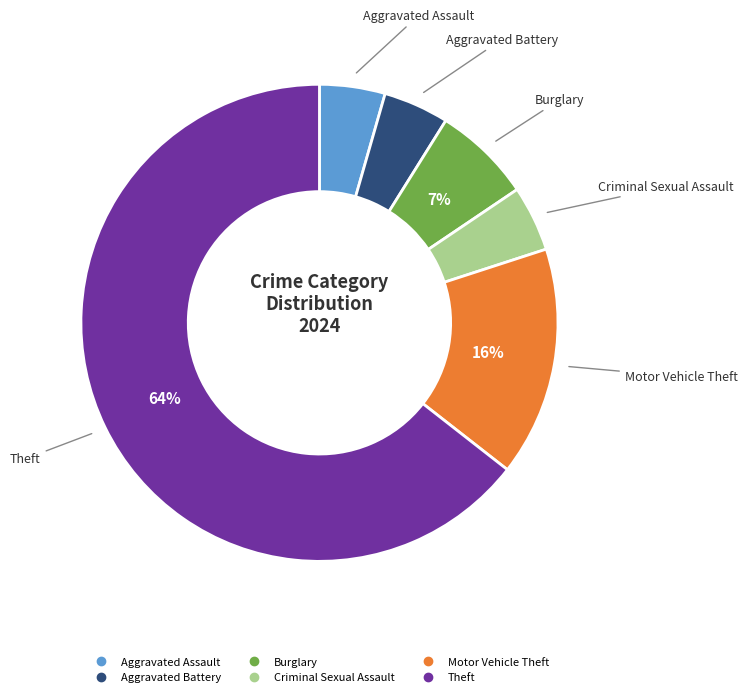

Count the number of slices in the pie.

6